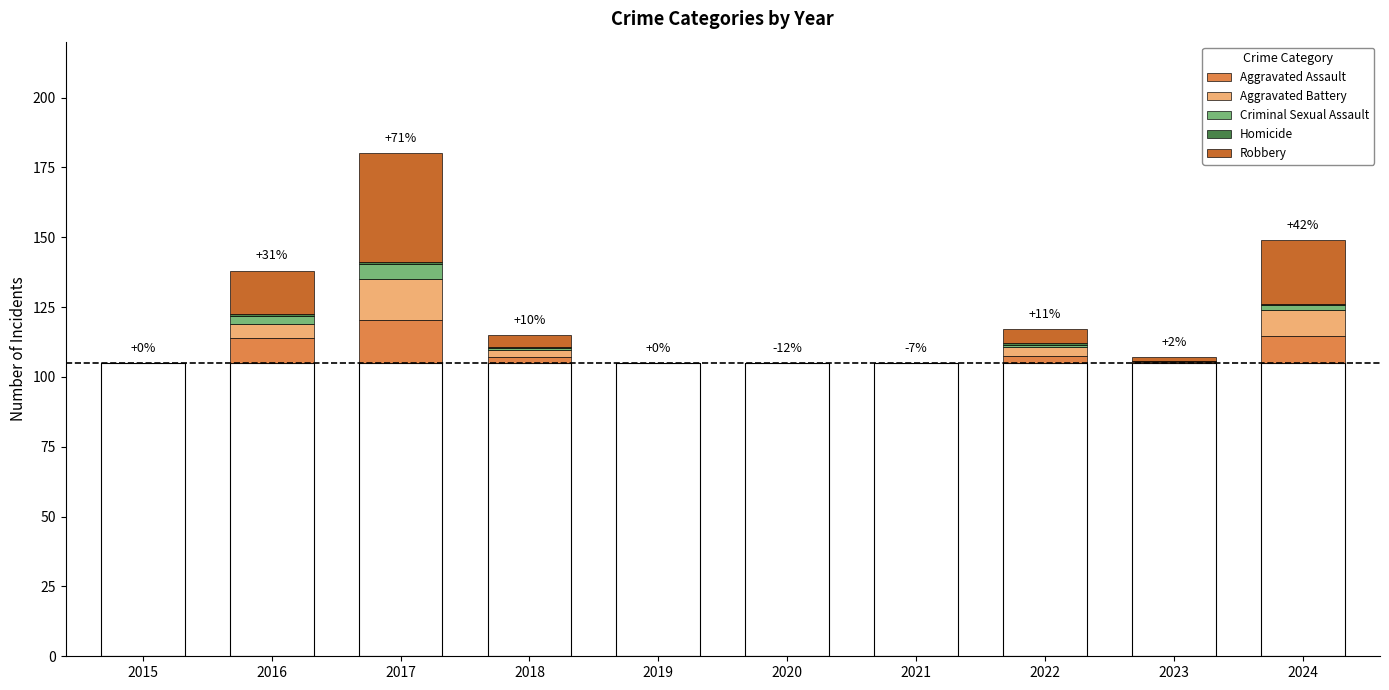

At which label is Aggravated Assault closest to 7?

2016